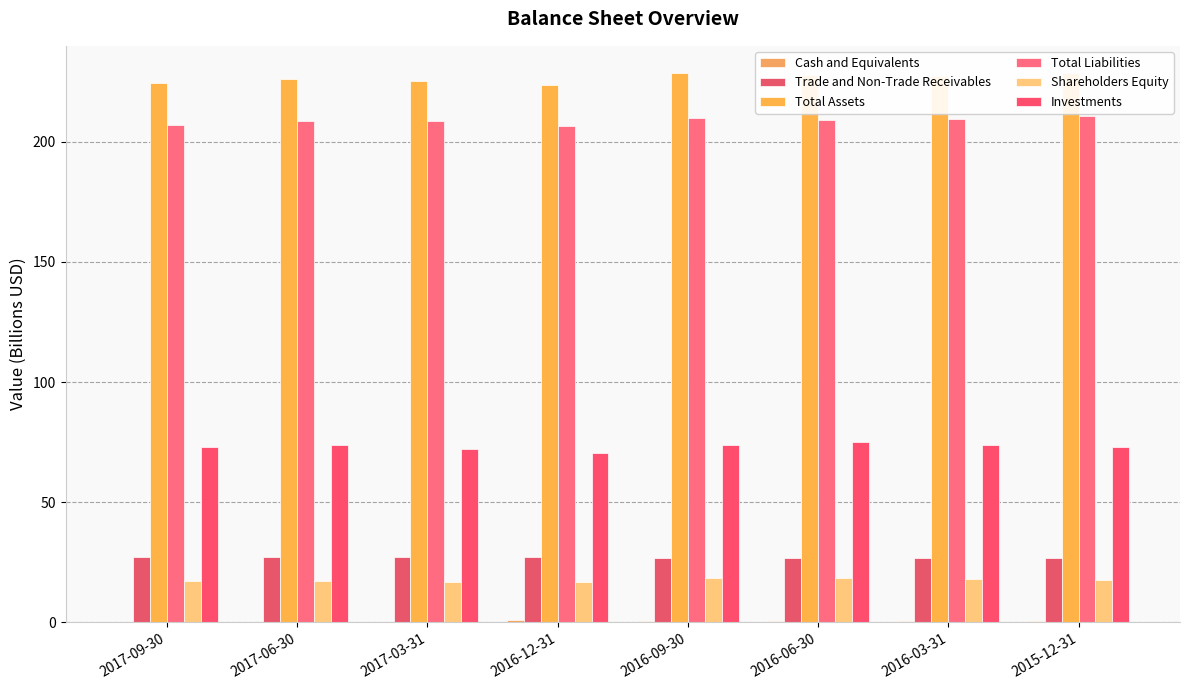

Are the bars grouped side by side (vs. stacked)?

Yes